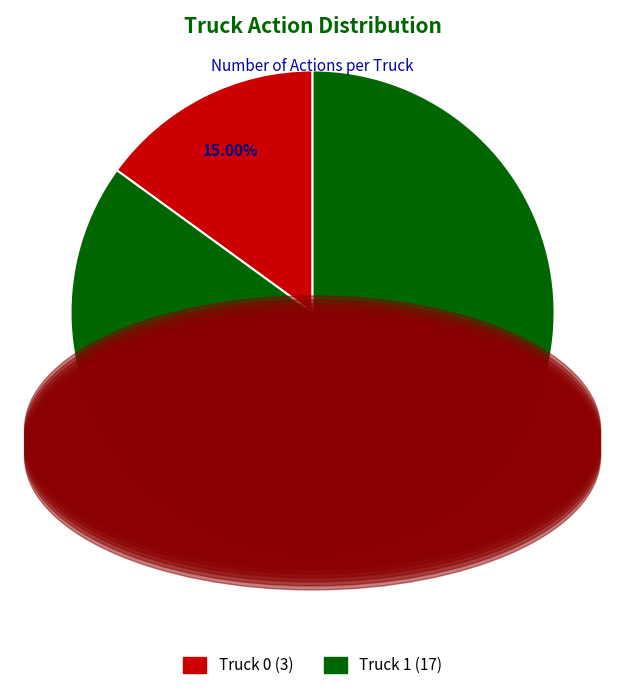

True or false: Truck 0 accounts for 6% of the total.

False